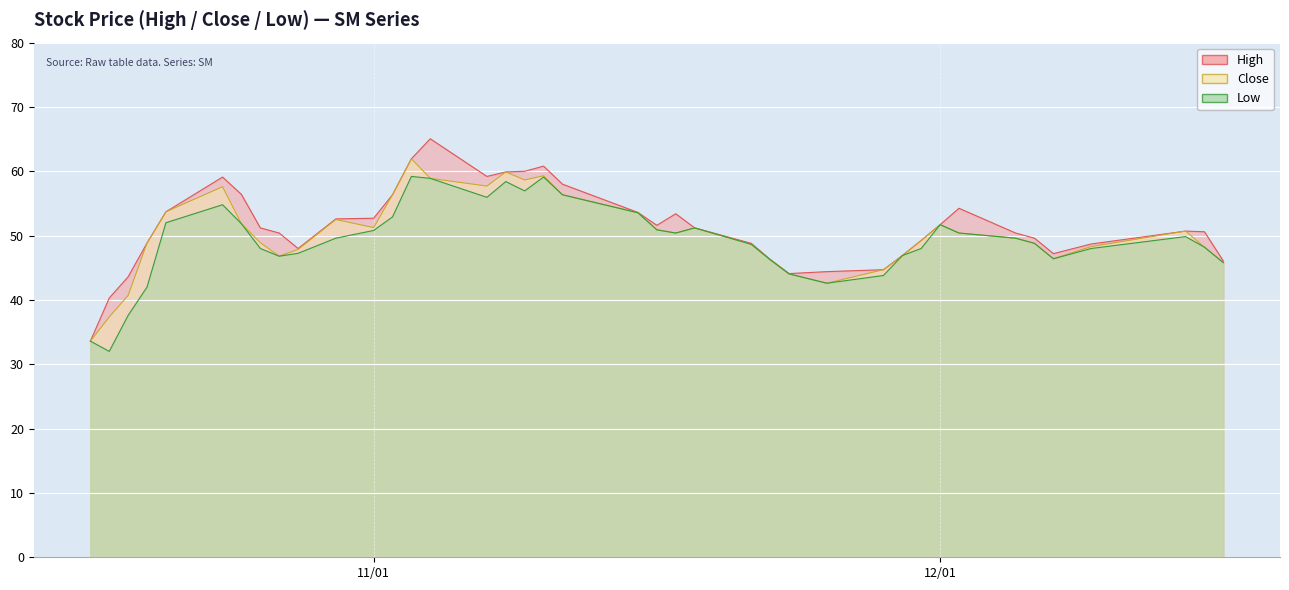

True or false: Close and High cross at least once.

False